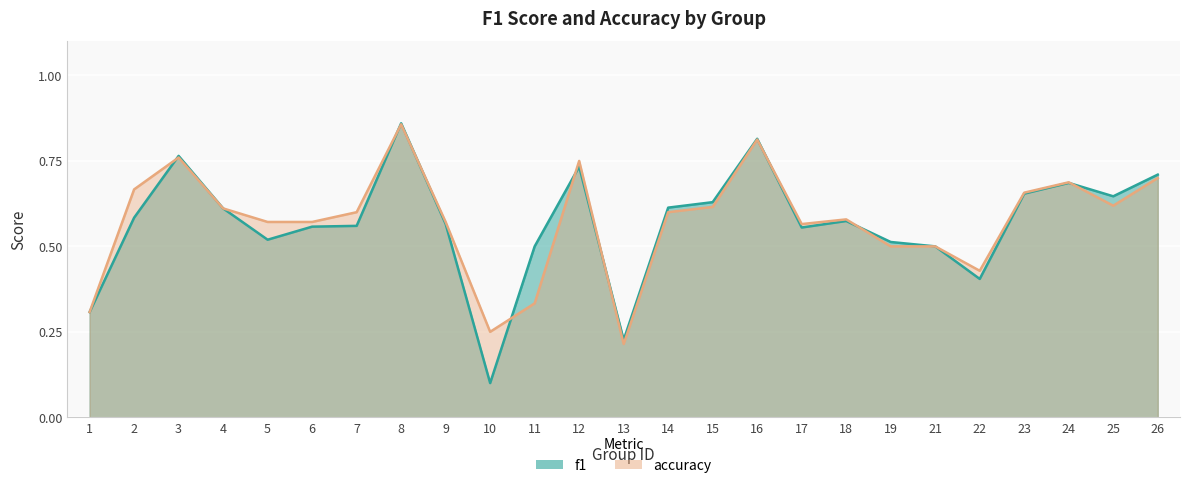

How many f1 values are between 0 and 1?

25